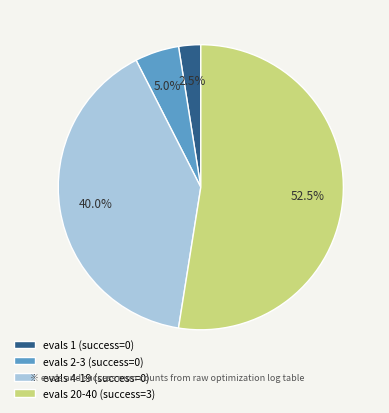

Combined, what portion of the pie is evals 4-19 (success=0) and evals 20-40 (success=3)?

92.5%